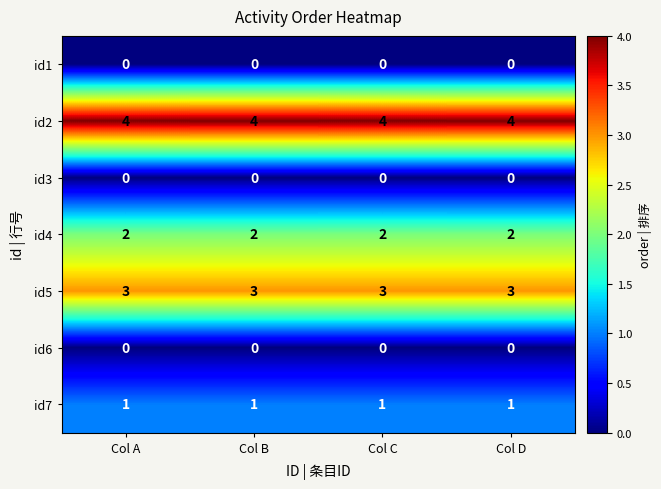

The id1 series shows 0 at Col C. True or false?

True